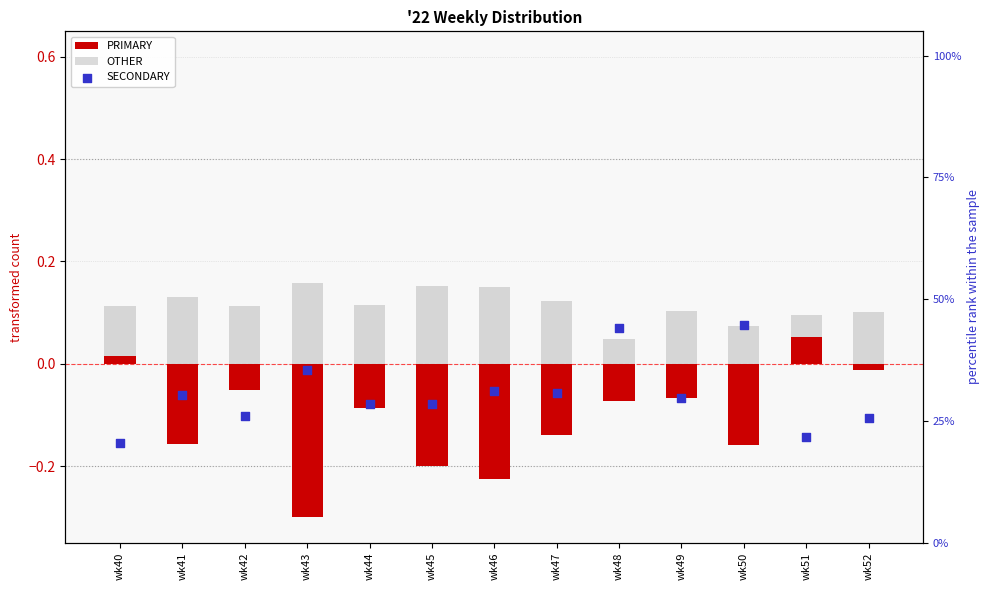

At how many categories does at least one series exceed 23?

11